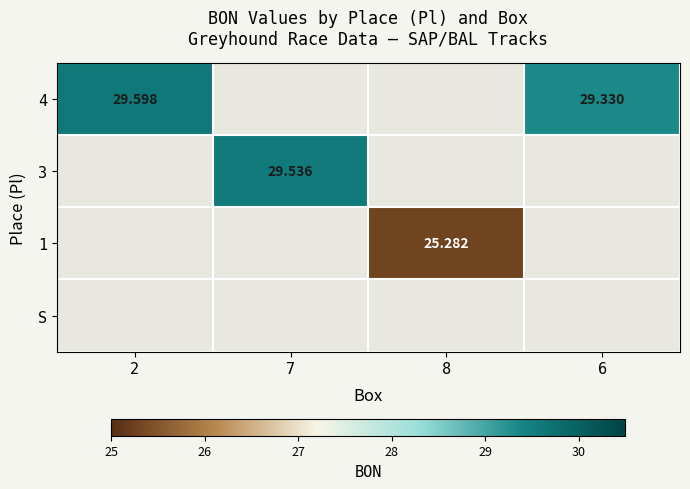

The 3 series shows 29.5 at 7. True or false?

True